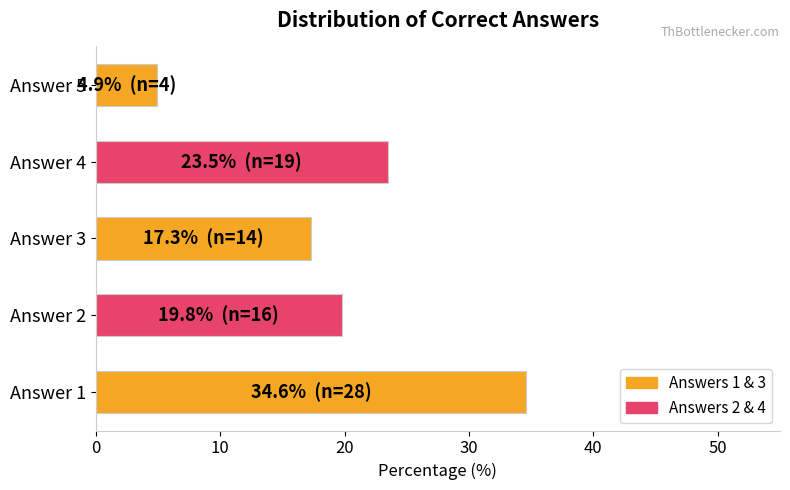

How many distinct data groups are displayed?

1